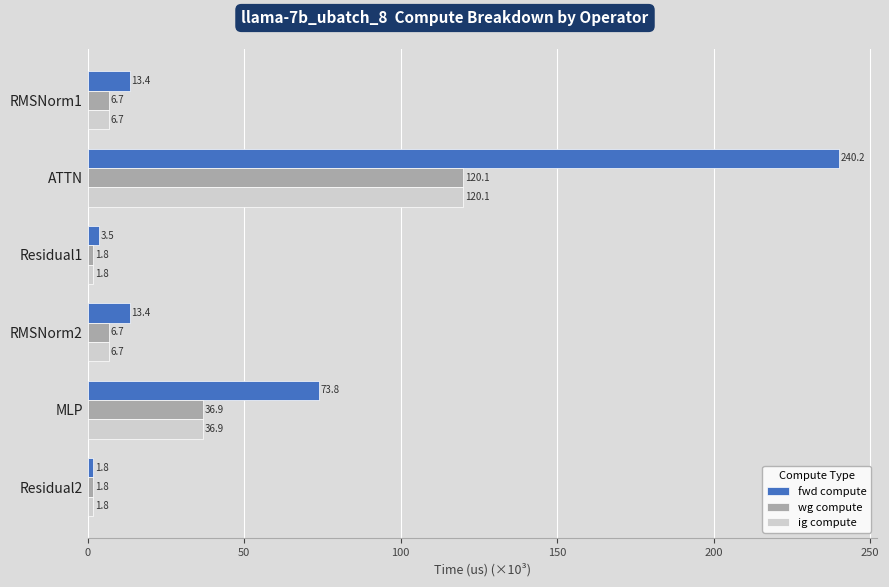

What is the difference between the maximum and second lowest values in the ig compute series?

118.3